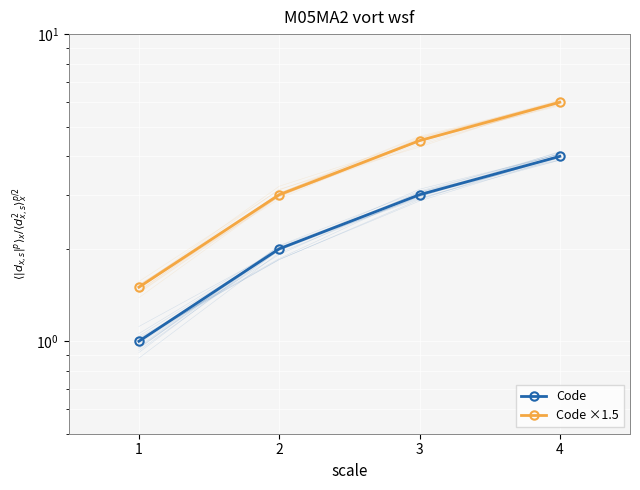

Reading left to right, extract all data points from this chart.

Code: 1.0	2.0	3.0	4.0
Code ×1.5: 1.5	3.0	4.5	6.0